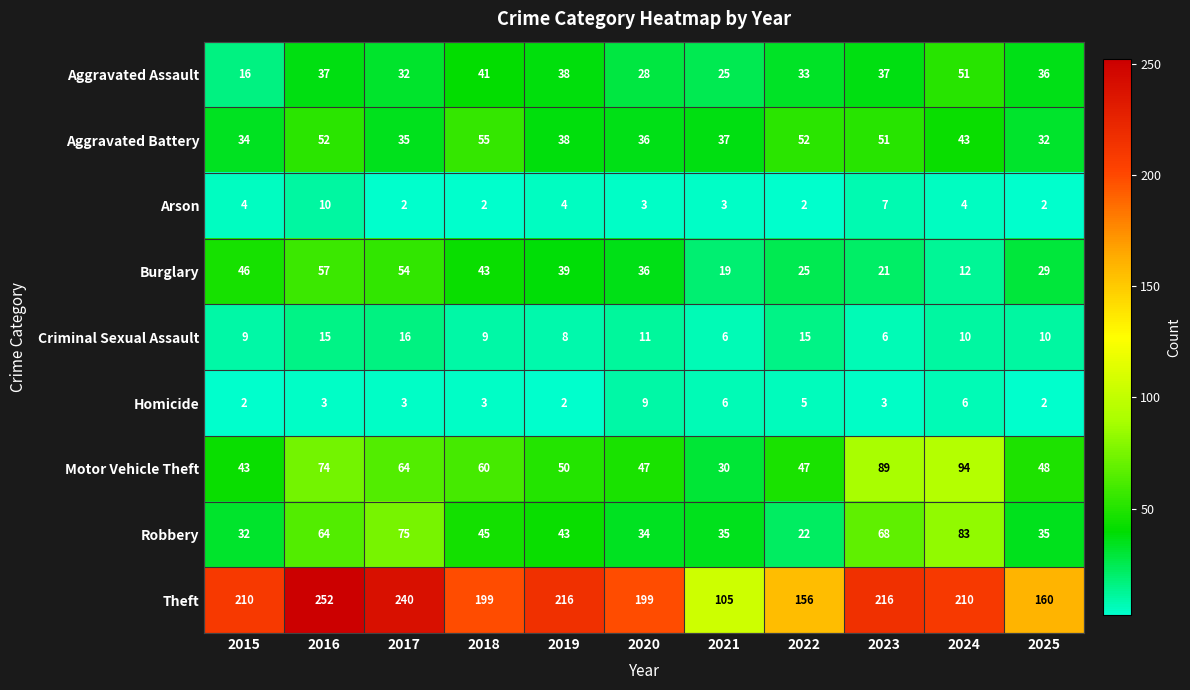

What is the average value of the Motor Vehicle Theft series?

59